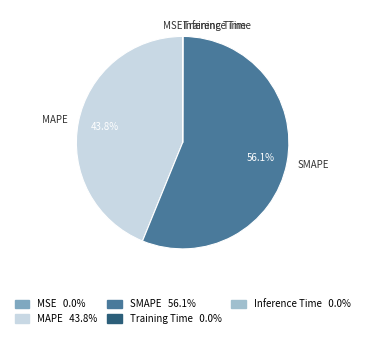

To the nearest percent, what is the average slice percentage?

20%